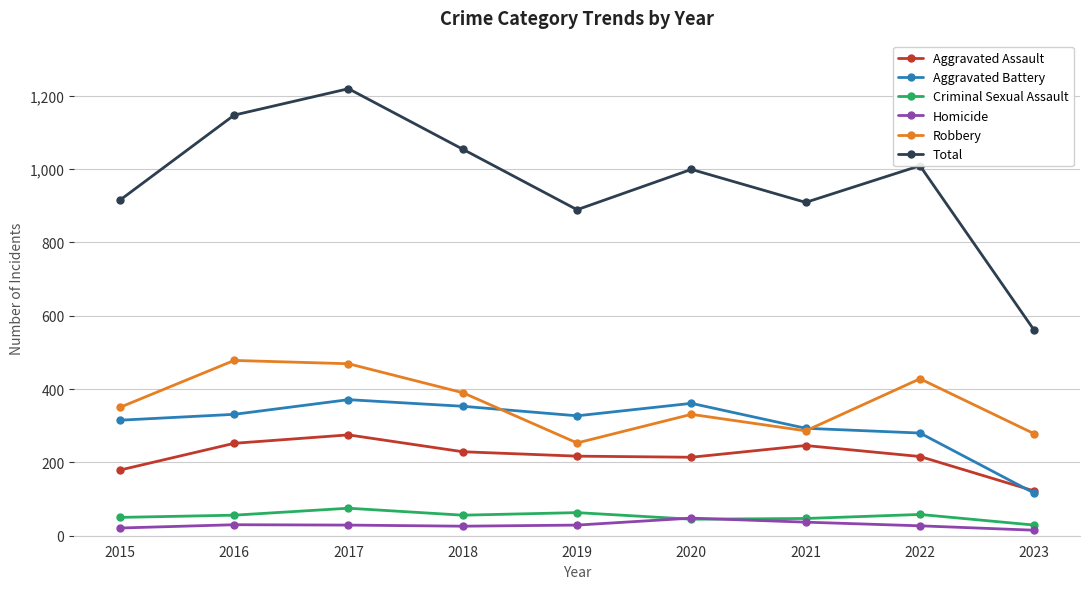

What is the difference between the Robbery values at 2017 and 2023?

191